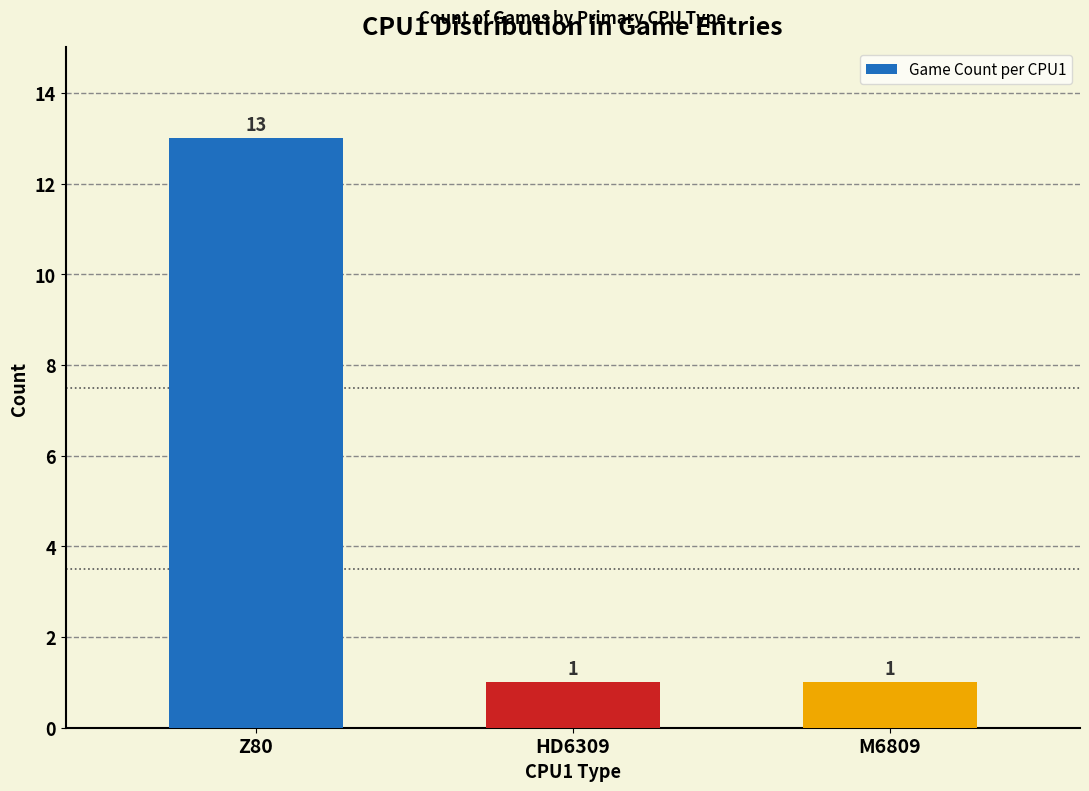

Reading right to left, list all the values displayed in this chart.

1	1	13